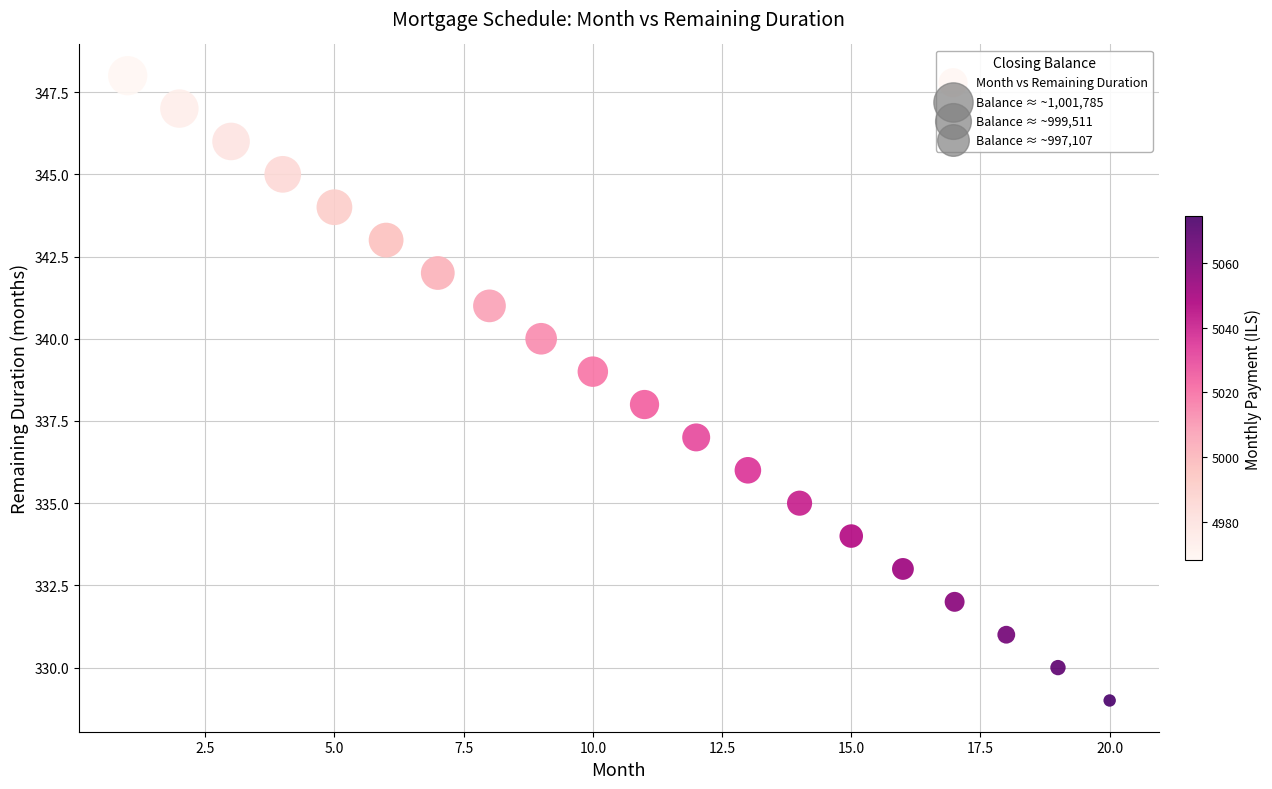

What is the range of Y values (max minus min)?

19